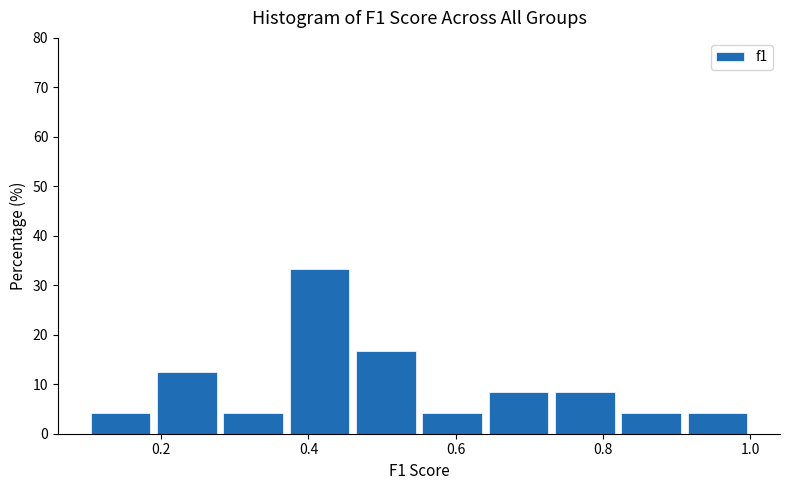

Reading left to right, transcribe this chart: for each bar, give the range it covers on the x-axis and its height. Neither the bar edges nor the heights are printed on the chart, so give them approximately, as read against the axes.

0.10 to 0.19: 4
0.19 to 0.28: 13
0.28 to 0.37: 4
0.37 to 0.46: 33
0.46 to 0.55: 17
0.55 to 0.64: 4
0.64 to 0.73: 8
0.73 to 0.82: 8
0.82 to 0.91: 4
0.91 to 1.00: 4